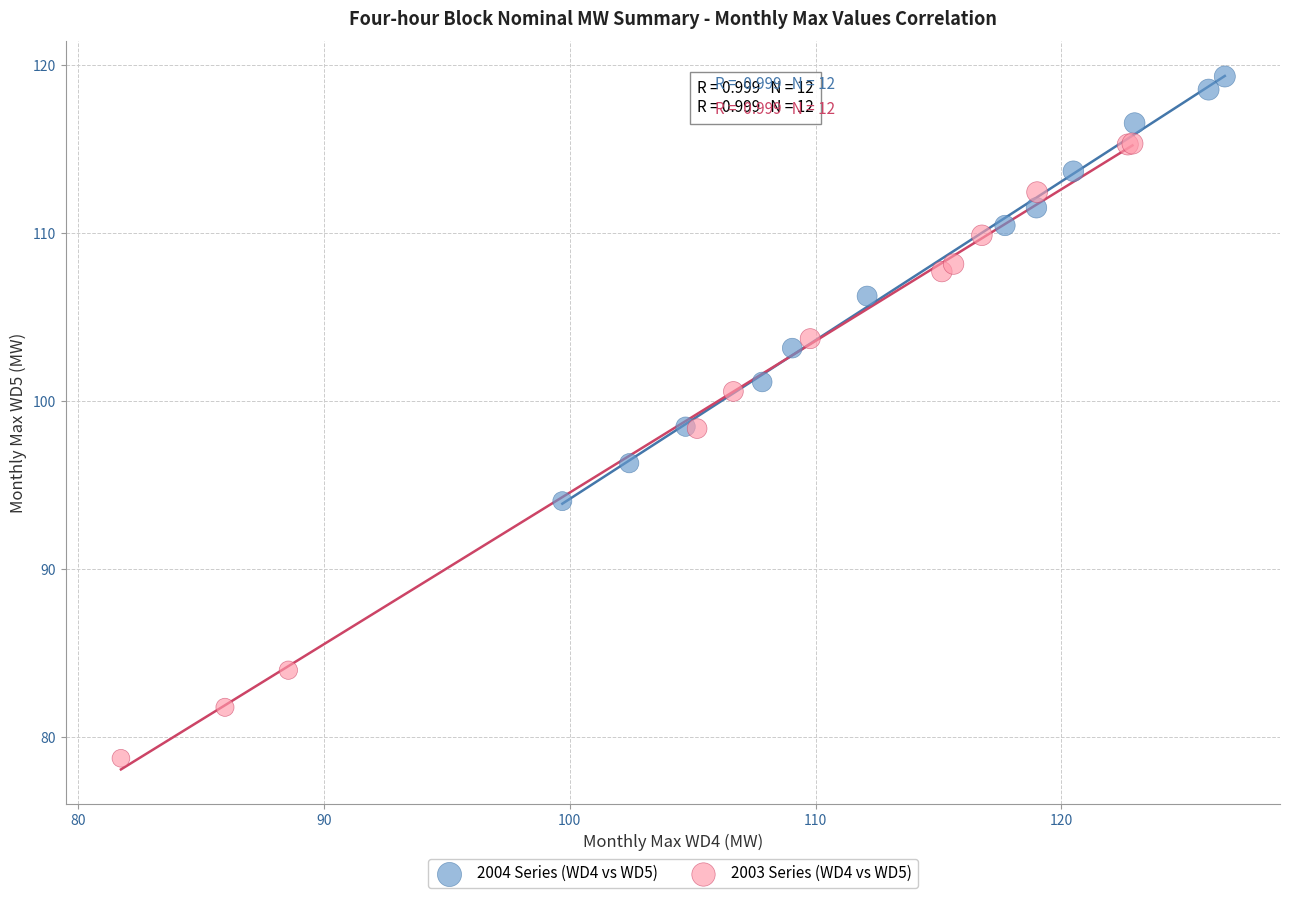

Which series has the widest spread of Y values?

2003 Series (WD4 vs WD5)